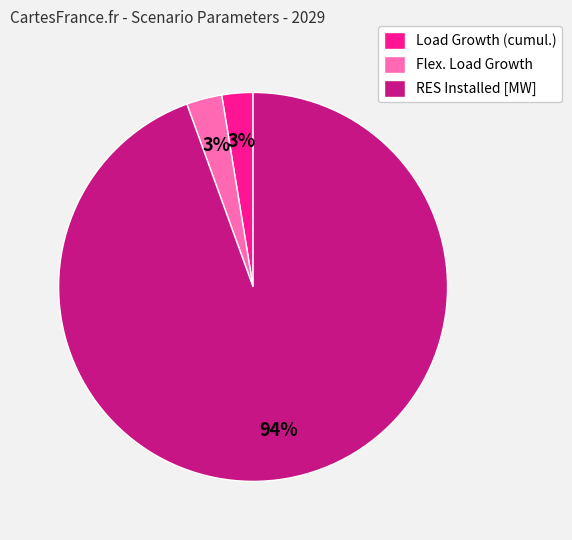

Does Flex. Load Growth represent more than half of the total?

No